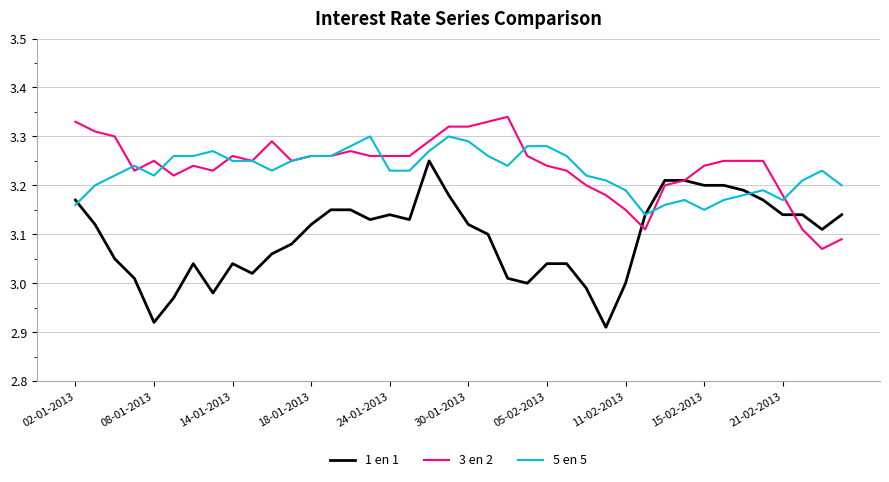

Which series has the widest spread of values?

1 en 1